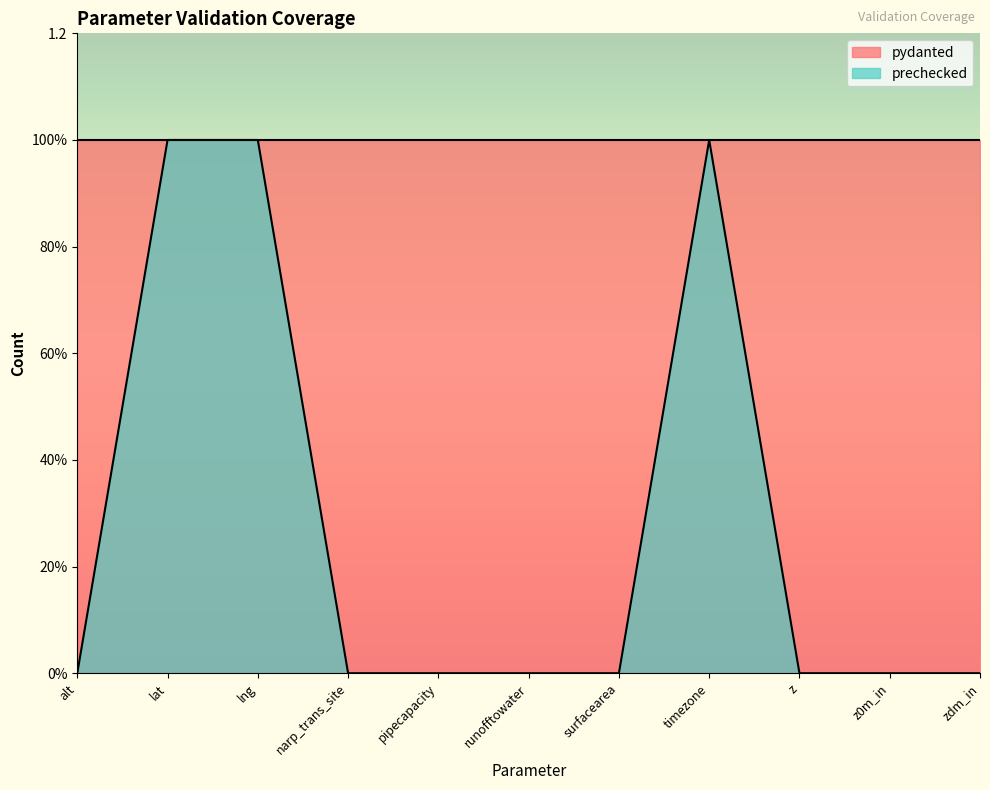

Reading left to right, transcribe all the data shown in this chart.

0	1	1	0	0	0	0	1	0	0	0